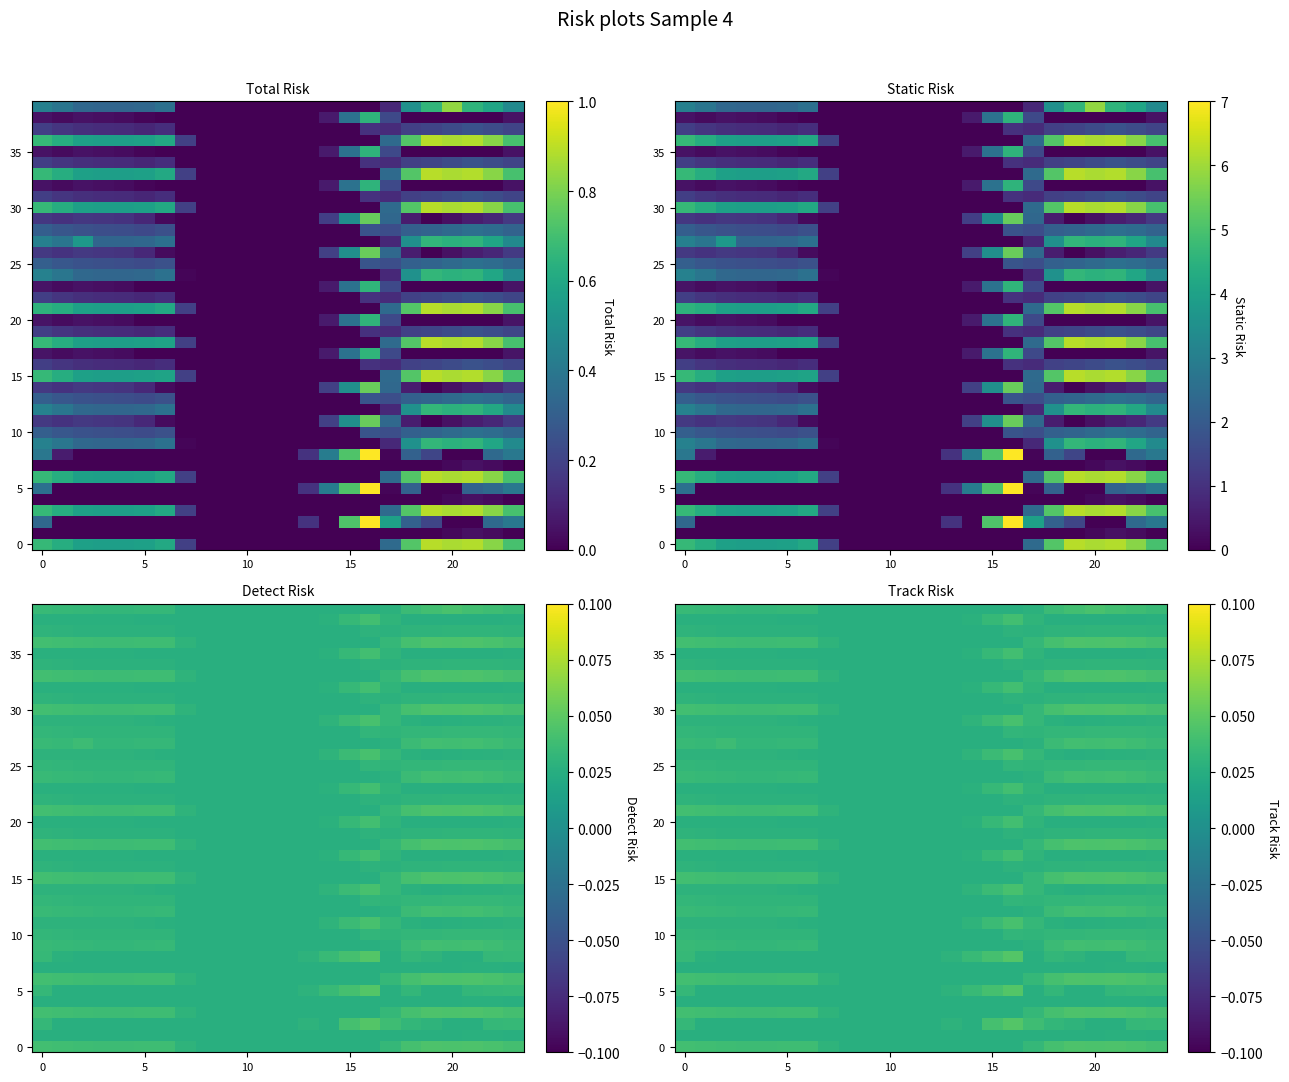

How many distinct data groups are displayed?

40